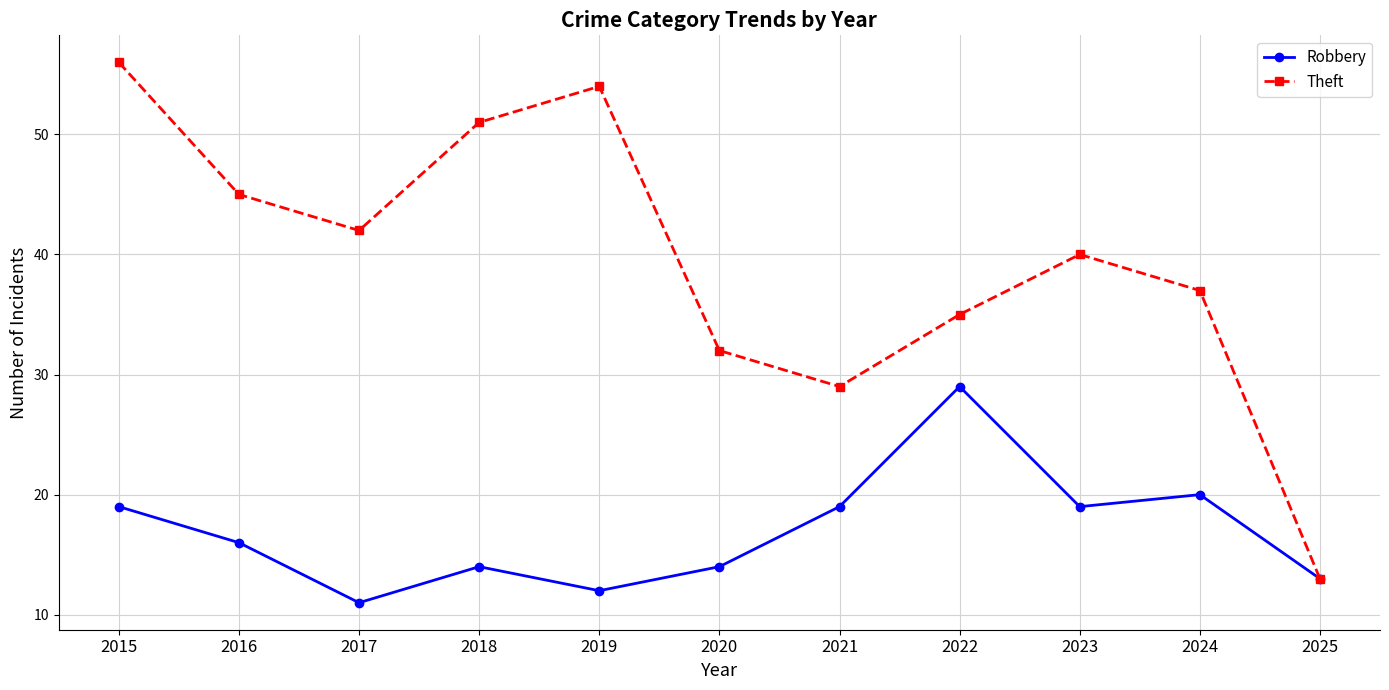

How many interior local valleys does the Robbery series have?

3